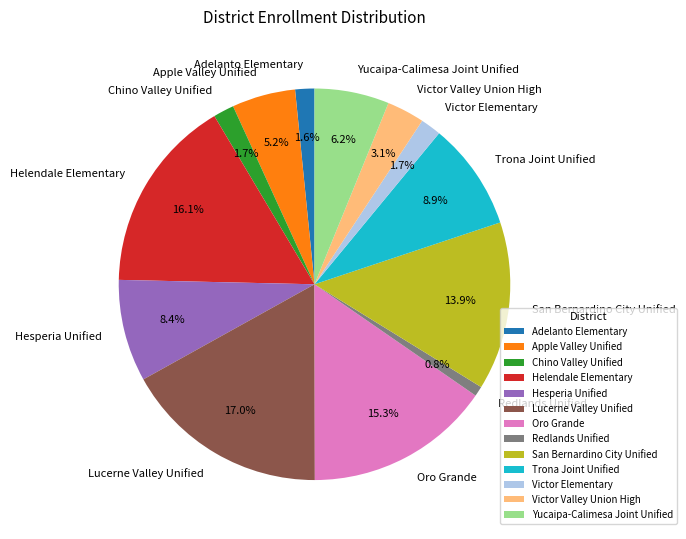

What is the ratio of the value at Hesperia Unified to the value at Helendale Elementary?

0.5